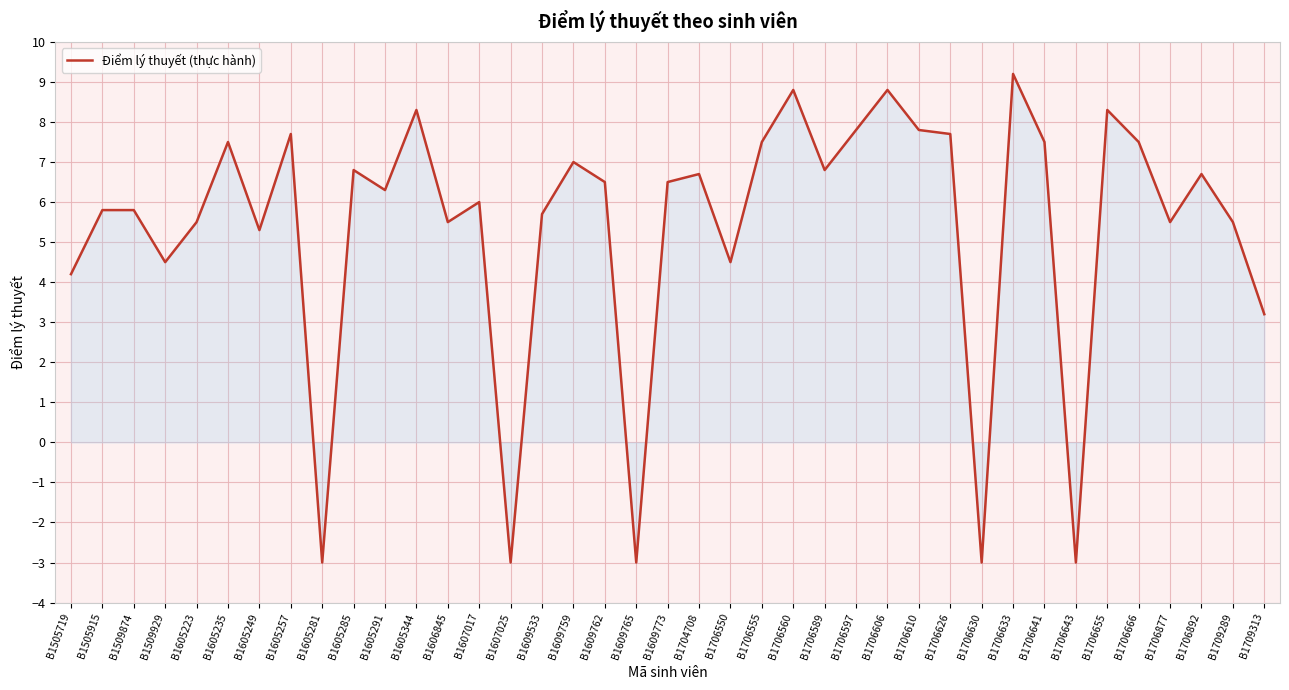

What is the change in value from B1706550 to B1706643?

-7.5